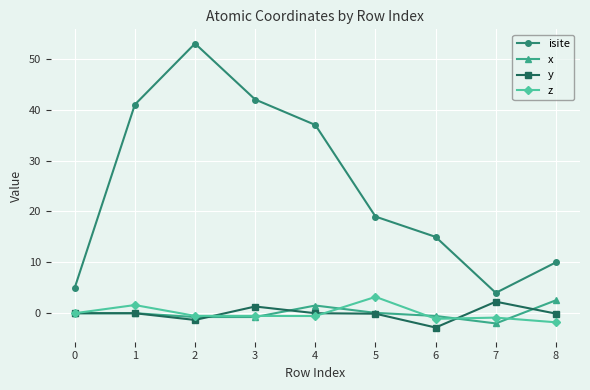

What is the spread (max minus min) of values at 0?

5.0